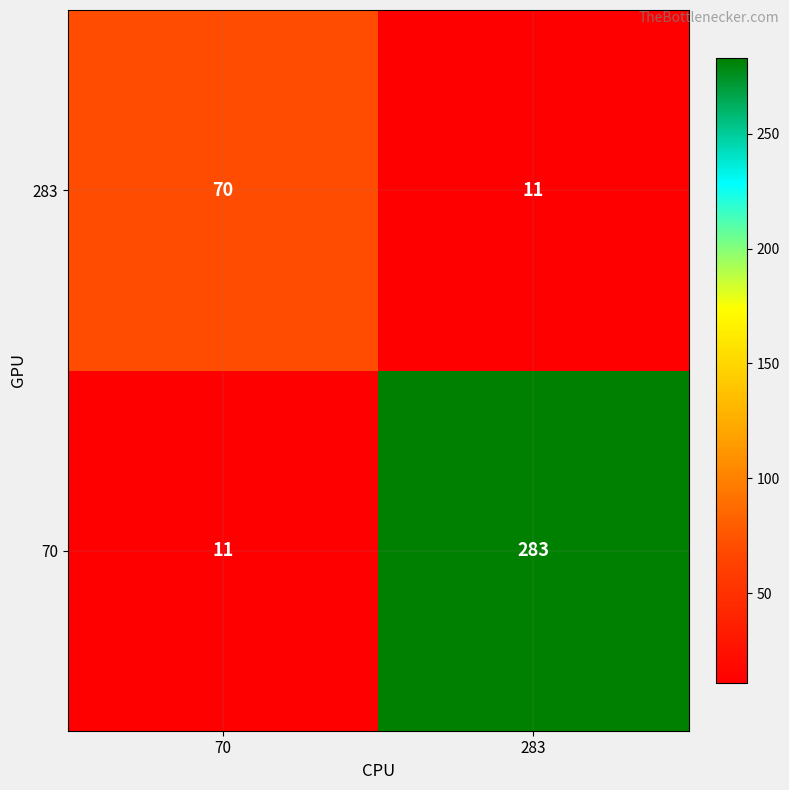

Which category has the highest value across all series?

283